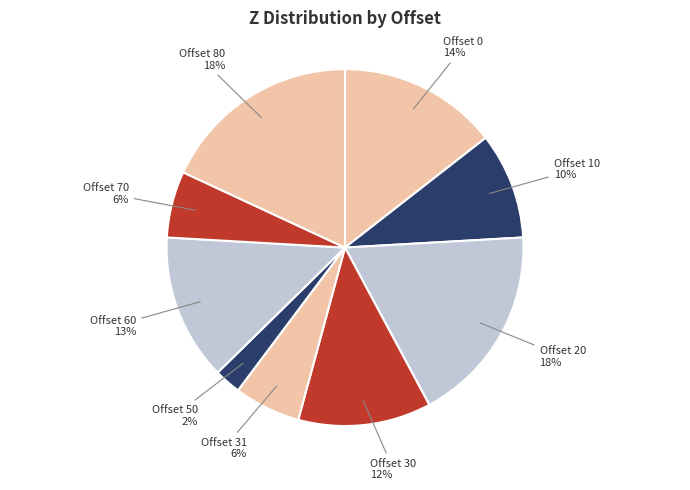

To the nearest percent, what is the average slice percentage?

11%